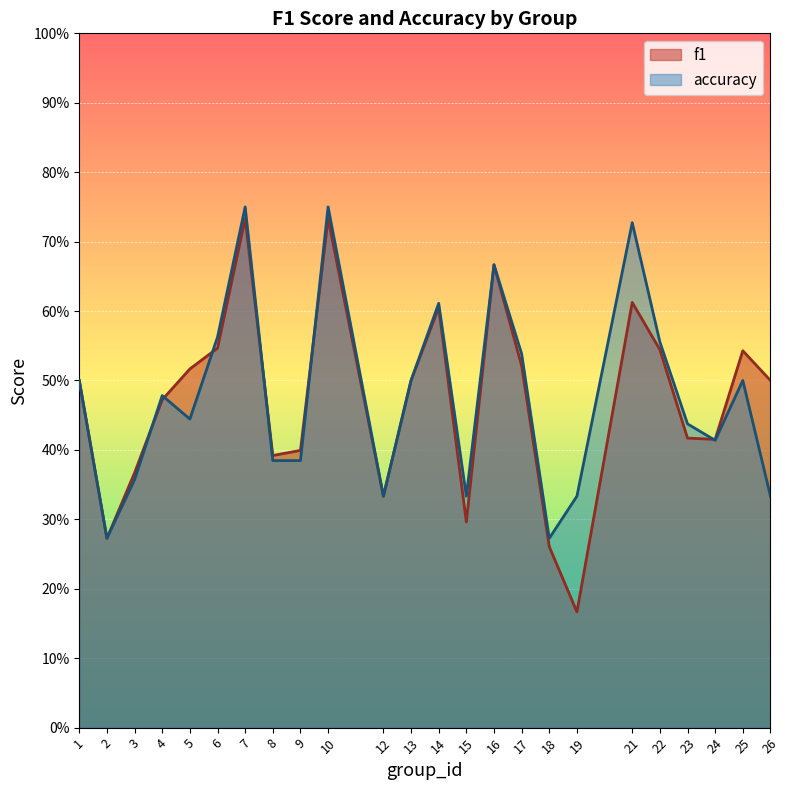

What is the value of the f1 point at the 6th from the left?

0.5